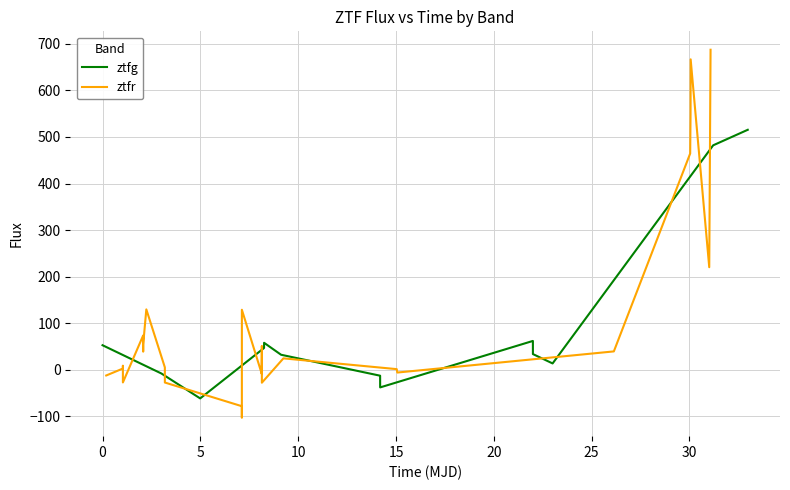

Count the number of categories in the chart.

27